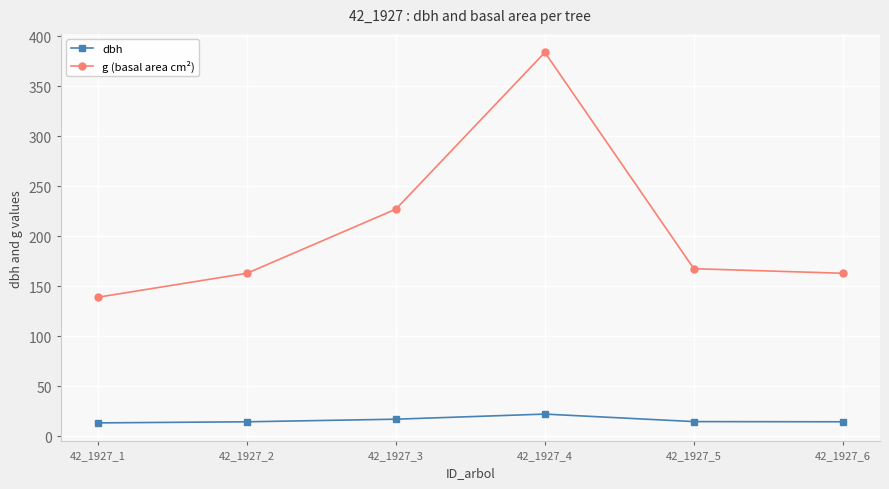

What is the difference between the g (basal area cm²) values at 42_1927_4 and 42_1927_1?

244.7